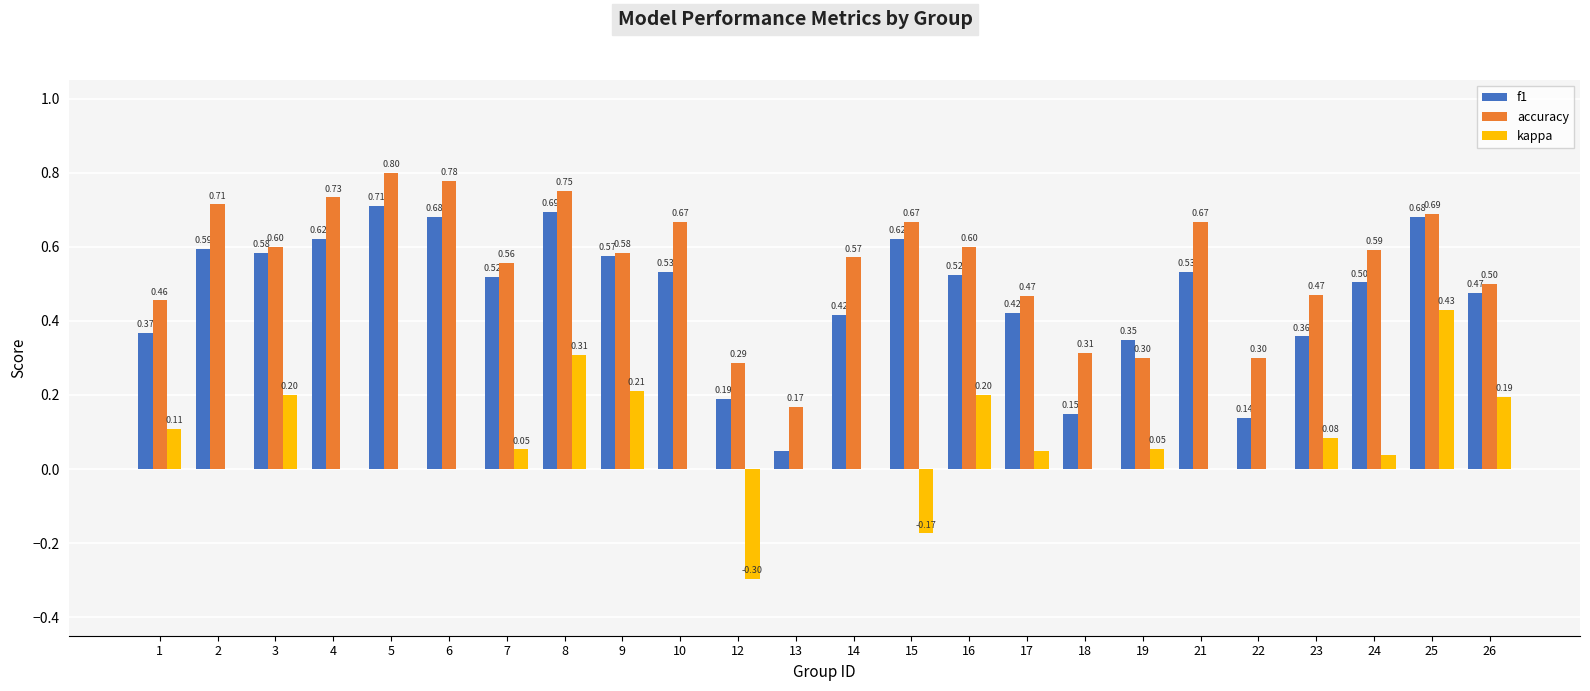

How many distinct data groups are displayed?

3